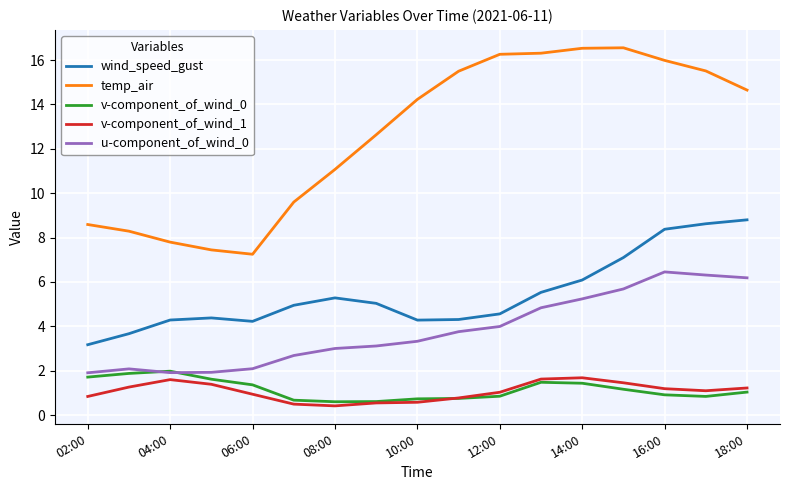

What is the lowest value of the v-component_of_wind_0 series?

0.6